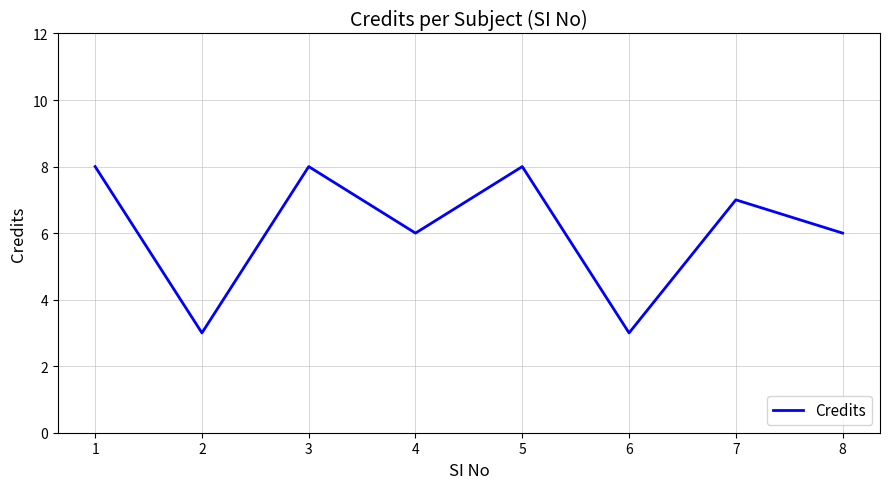

What is the ratio of the value at 5 to the value at 2?

2.7